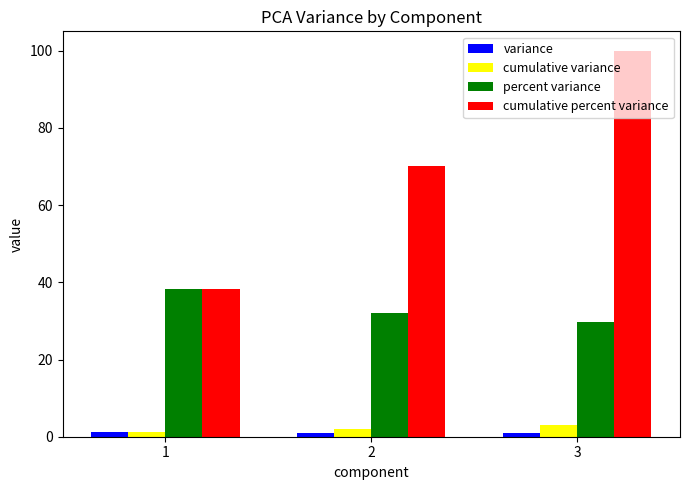

What value does the variance series have at 3?

0.9